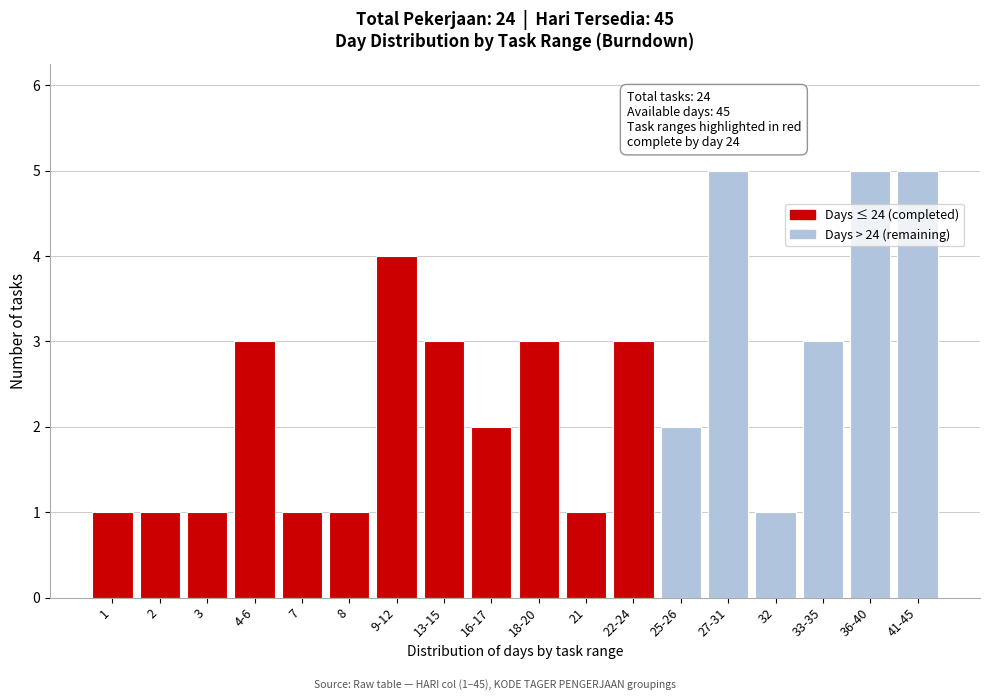

Reading left to right, transcribe all the data shown in this chart.

1=1	2=1	3=1	4-6=3	7=1	8=1	9-12=4	13-15=3	16-17=2	18-20=3	21=1	22-24=3	25-26=2	27-31=5	32=1	33-35=3	36-40=5	41-45=5